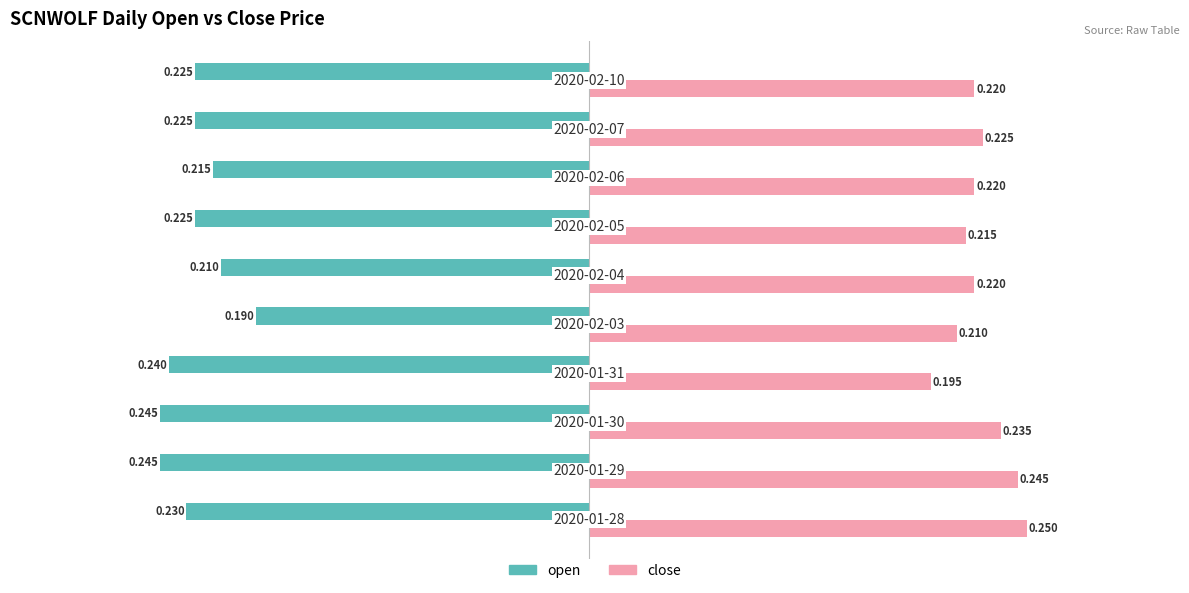

Rank the series by their average value, from lowest to highest.

open, close